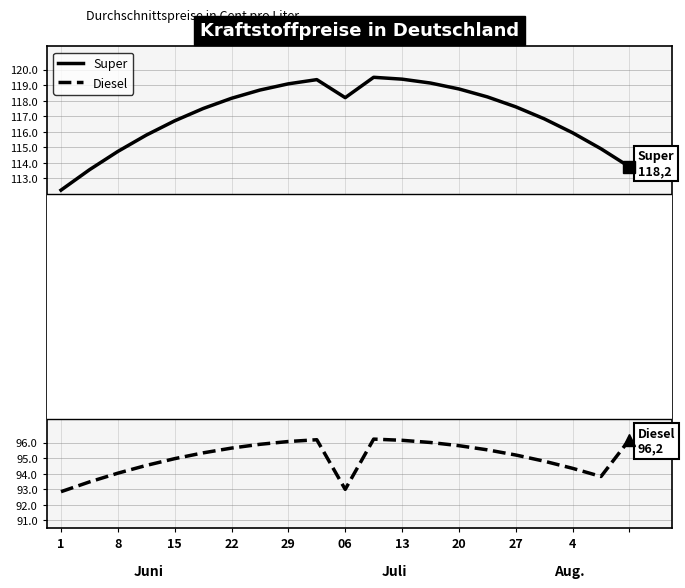

Which series has the largest total across all categories?

Super